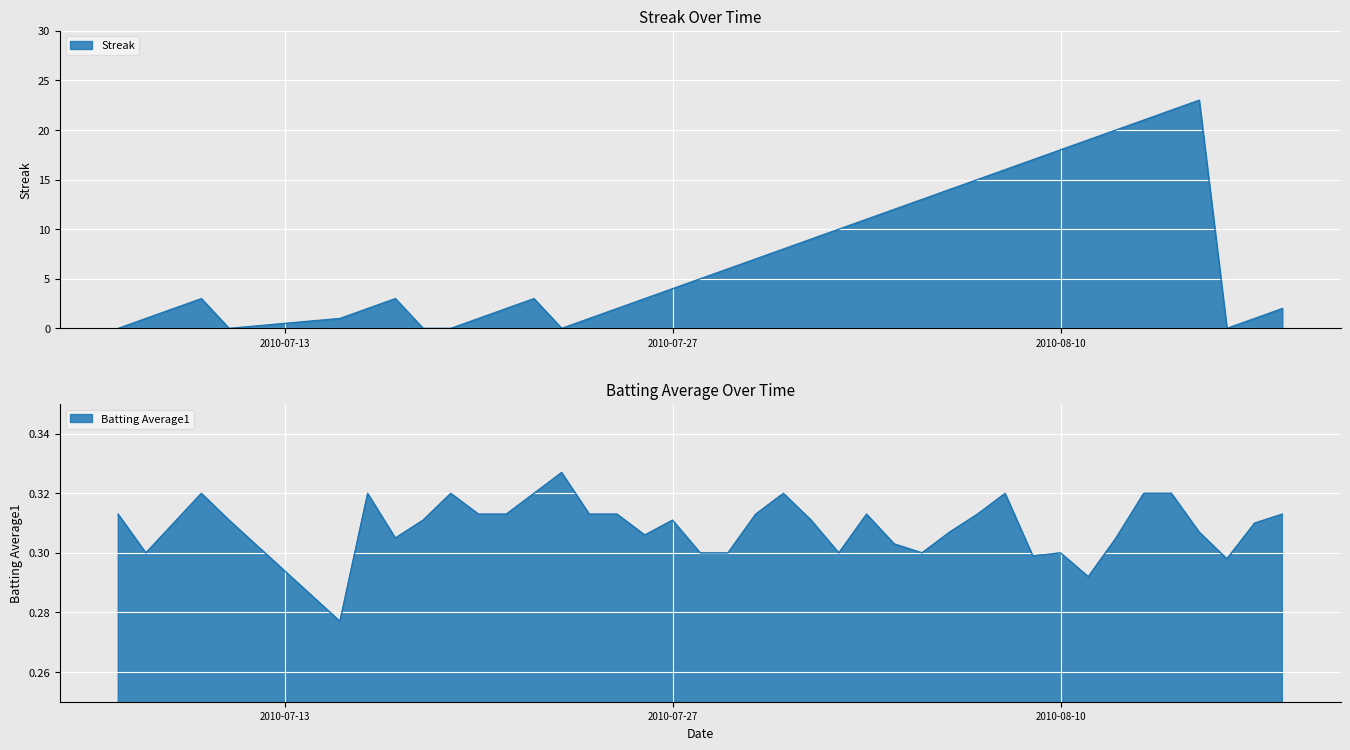

Which series has the largest total across all categories?

Streak